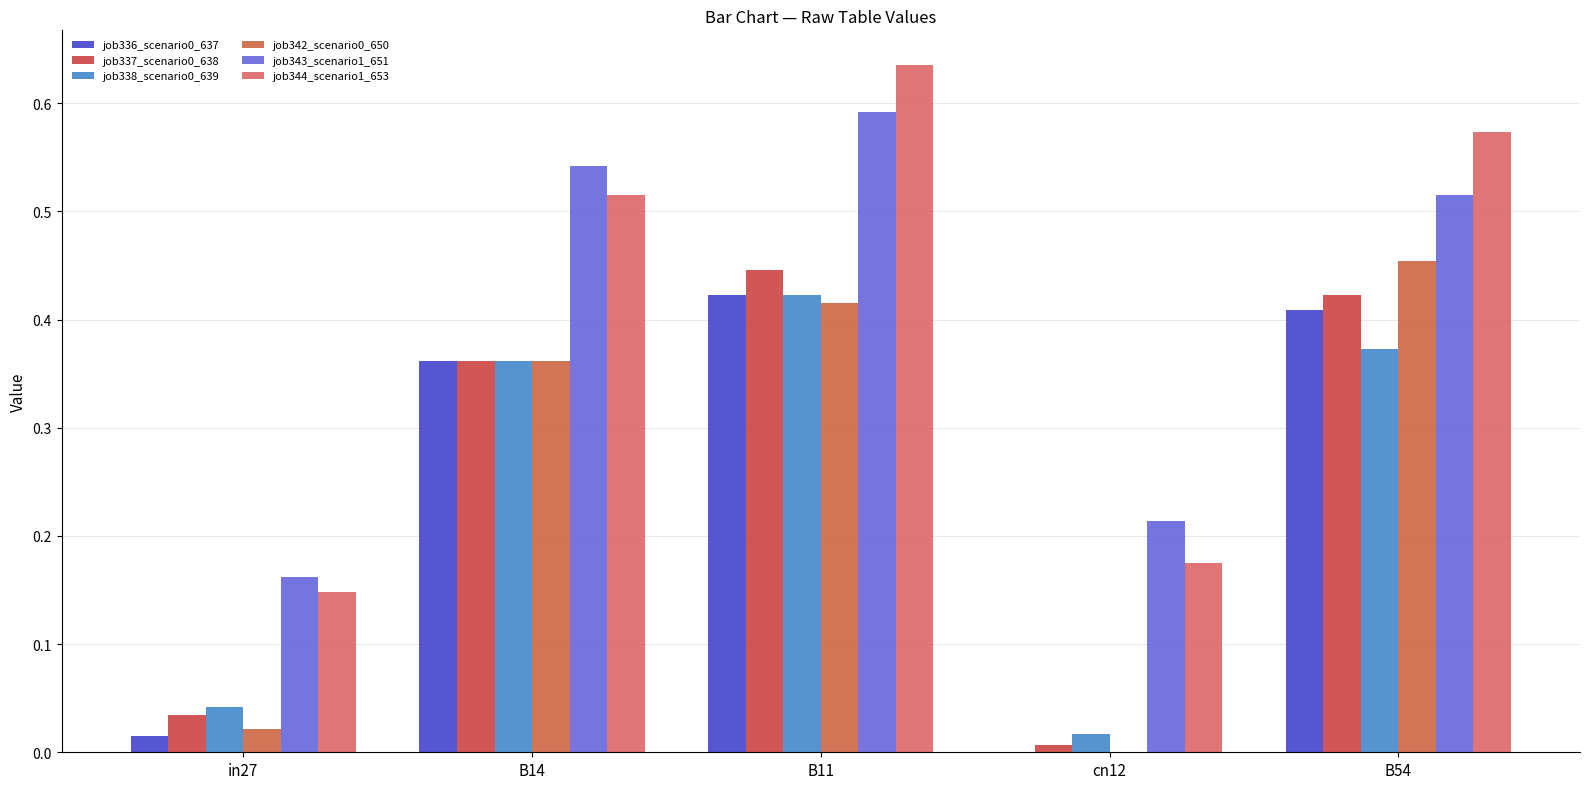

The value of job343_scenario1_651 at B54 is 0.5. True or false?

True